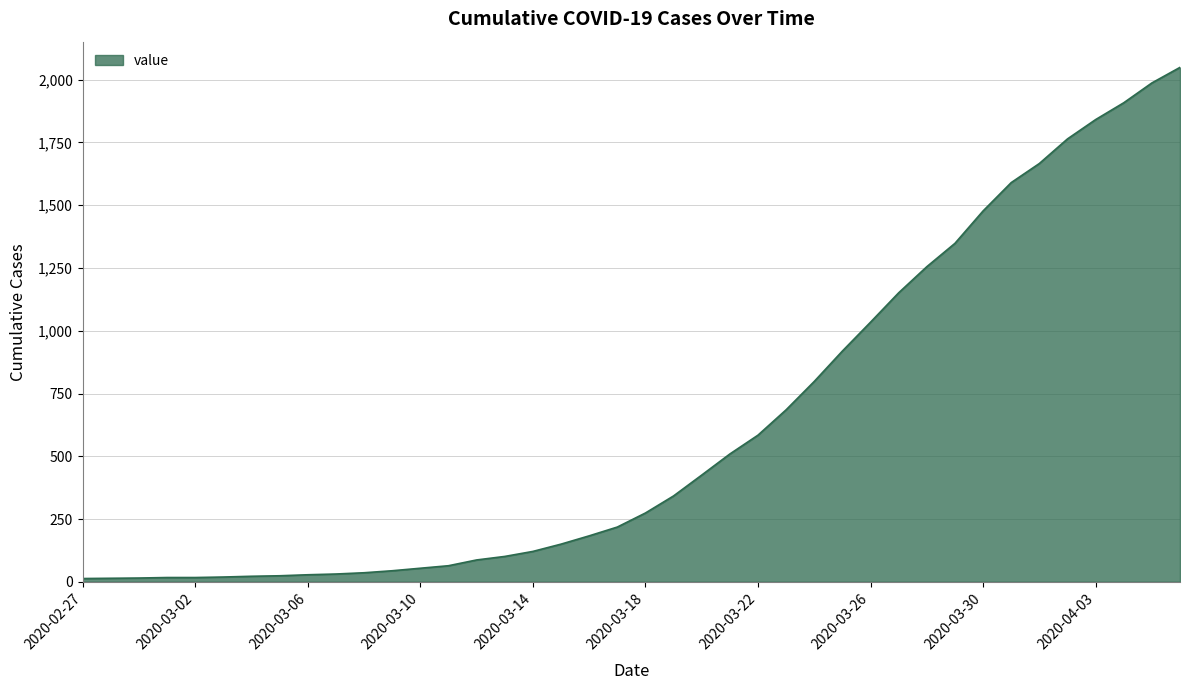

What is the greatest value displayed?

2049